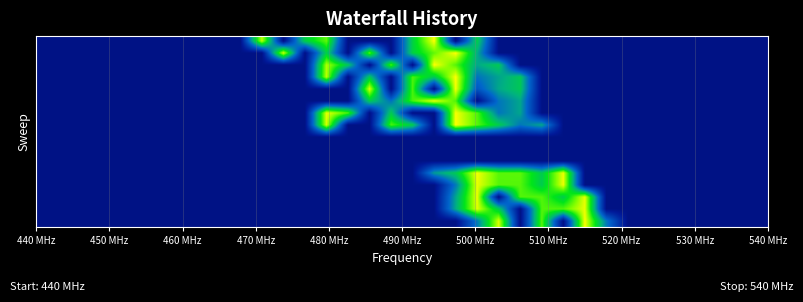

What is the smallest value displayed?

0.1